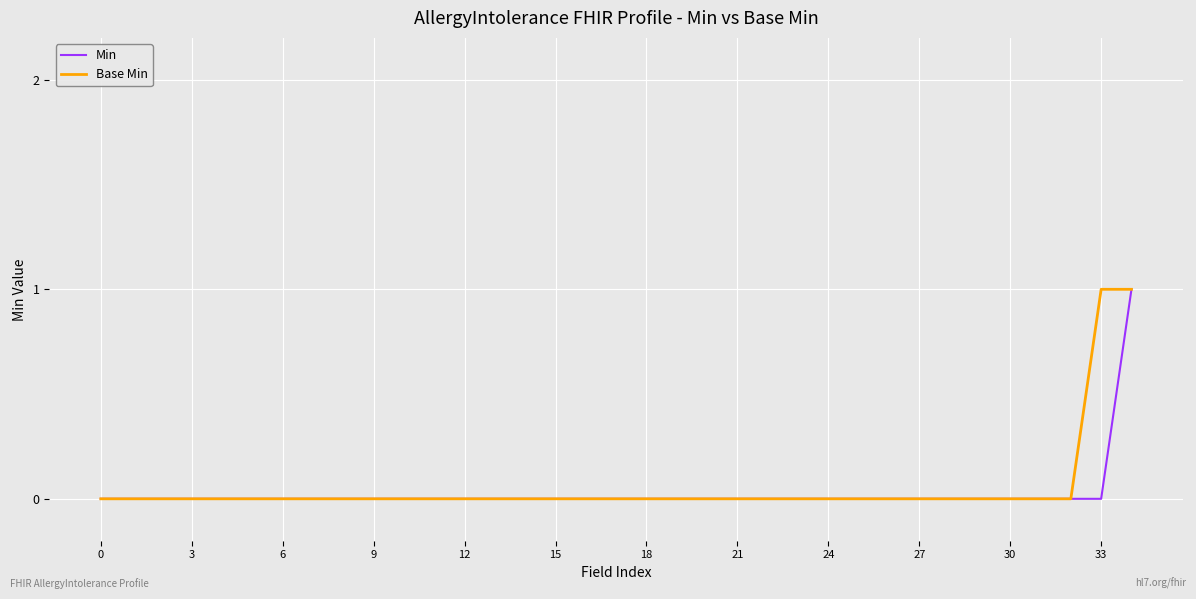

What are all the series names shown in the legend?

Min, Base Min